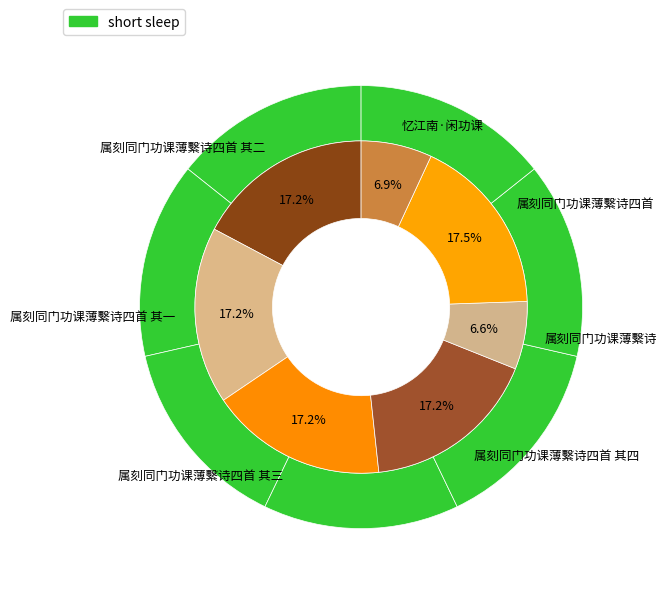

Do 属刻同门功课薄繫诗四首 其一 and 忆江南·闲功课 together represent more than half of the pie?

No